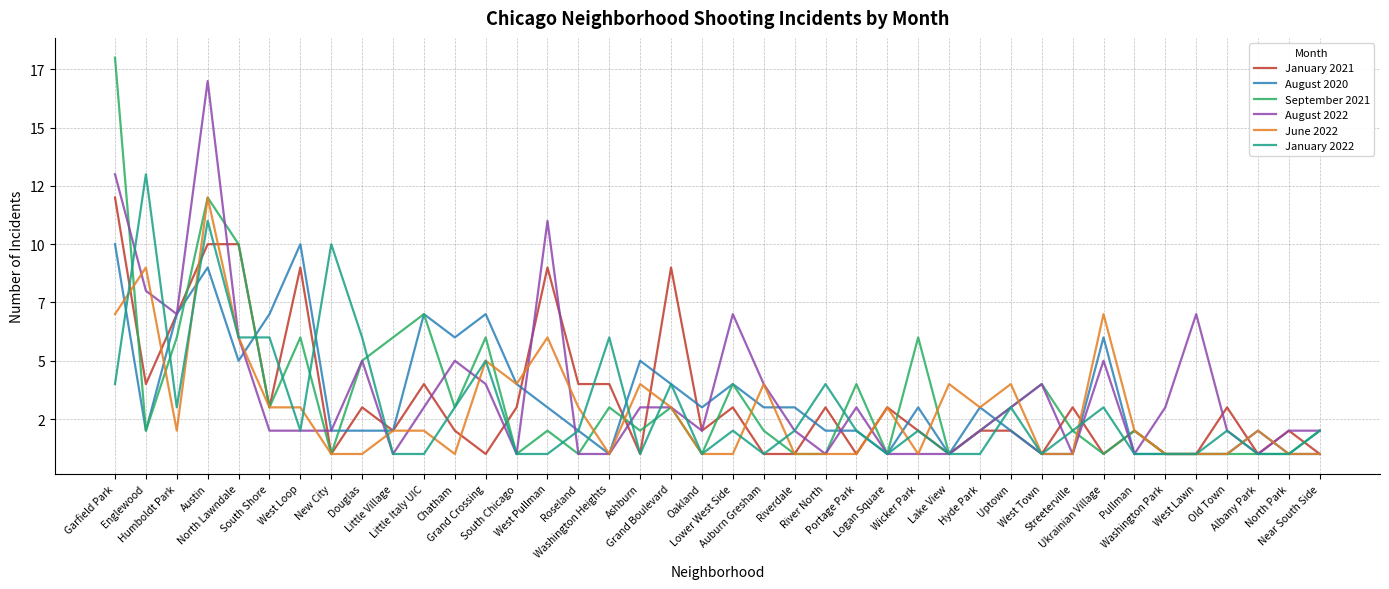

Reading left to right, what are all the values shown in this chart?

January 2021: Garfield Park=12	Englewood=4	Humboldt Park=7	Austin=10	North Lawndale=10	South Shore=3	West Loop=9	New City=1	Douglas=3	Little Village=2	Little Italy UIC=4	Chatham=2	Grand Crossing=1	South Chicago=3	West Pullman=9	Roseland=4	Washington Heights=4	Ashburn=1	Grand Boulevard=9	Oakland=2	Lower West Side=3	Auburn Gresham=1	Riverdale=1	River North=3	Portage Park=1	Logan Square=3	Wicker Park=2	Lake View=1	Hyde Park=2	Uptown=2	West Town=1	Streeterville=3	Ukrainian Village=1	Pullman=2	Washington Park=1	West Lawn=1	Old Town=3	Albany Park=1	North Park=2	Near South Side=1
August 2020: Garfield Park=10	Englewood=2	Humboldt Park=7	Austin=9	North Lawndale=5	South Shore=7	West Loop=10	New City=2	Douglas=2	Little Village=2	Little Italy UIC=7	Chatham=6	Grand Crossing=7	South Chicago=4	West Pullman=3	Roseland=2	Washington Heights=1	Ashburn=5	Grand Boulevard=4	Oakland=3	Lower West Side=4	Auburn Gresham=3	Riverdale=3	River North=2	Portage Park=2	Logan Square=1	Wicker Park=3	Lake View=1	Hyde Park=3	Uptown=2	West Town=1	Streeterville=1	Ukrainian Village=6	Pullman=1	Washington Park=1	West Lawn=1	Old Town=1	Albany Park=2	North Park=1	Near South Side=1
September 2021: Garfield Park=18	Englewood=2	Humboldt Park=6	Austin=12	North Lawndale=10	South Shore=3	West Loop=6	New City=1	Douglas=5	Little Village=6	Little Italy UIC=7	Chatham=3	Grand Crossing=6	South Chicago=1	West Pullman=2	Roseland=1	Washington Heights=3	Ashburn=2	Grand Boulevard=3	Oakland=1	Lower West Side=4	Auburn Gresham=2	Riverdale=1	River North=1	Portage Park=4	Logan Square=1	Wicker Park=6	Lake View=1	Hyde Park=2	Uptown=3	West Town=4	Streeterville=2	Ukrainian Village=1	Pullman=2	Washington Park=1	West Lawn=1	Old Town=1	Albany Park=1	North Park=1	Near South Side=2
August 2022: Garfield Park=13	Englewood=8	Humboldt Park=7	Austin=17	North Lawndale=6	South Shore=2	West Loop=2	New City=2	Douglas=5	Little Village=1	Little Italy UIC=3	Chatham=5	Grand Crossing=4	South Chicago=1	West Pullman=11	Roseland=1	Washington Heights=1	Ashburn=3	Grand Boulevard=3	Oakland=2	Lower West Side=7	Auburn Gresham=4	Riverdale=2	River North=1	Portage Park=3	Logan Square=1	Wicker Park=1	Lake View=1	Hyde Park=2	Uptown=3	West Town=4	Streeterville=1	Ukrainian Village=5	Pullman=1	Washington Park=3	West Lawn=7	Old Town=2	Albany Park=1	North Park=2	Near South Side=2
June 2022: Garfield Park=7	Englewood=9	Humboldt Park=2	Austin=12	North Lawndale=6	South Shore=3	West Loop=3	New City=1	Douglas=1	Little Village=2	Little Italy UIC=2	Chatham=1	Grand Crossing=5	South Chicago=4	West Pullman=6	Roseland=3	Washington Heights=1	Ashburn=4	Grand Boulevard=3	Oakland=1	Lower West Side=1	Auburn Gresham=4	Riverdale=1	River North=1	Portage Park=1	Logan Square=3	Wicker Park=1	Lake View=4	Hyde Park=3	Uptown=4	West Town=1	Streeterville=1	Ukrainian Village=7	Pullman=2	Washington Park=1	West Lawn=1	Old Town=1	Albany Park=2	North Park=1	Near South Side=1
January 2022: Garfield Park=4	Englewood=13	Humboldt Park=3	Austin=11	North Lawndale=6	South Shore=6	West Loop=2	New City=10	Douglas=6	Little Village=1	Little Italy UIC=1	Chatham=3	Grand Crossing=5	South Chicago=1	West Pullman=1	Roseland=2	Washington Heights=6	Ashburn=1	Grand Boulevard=4	Oakland=1	Lower West Side=2	Auburn Gresham=1	Riverdale=2	River North=4	Portage Park=2	Logan Square=1	Wicker Park=2	Lake View=1	Hyde Park=1	Uptown=3	West Town=1	Streeterville=2	Ukrainian Village=3	Pullman=1	Washington Park=1	West Lawn=1	Old Town=2	Albany Park=1	North Park=1	Near South Side=2